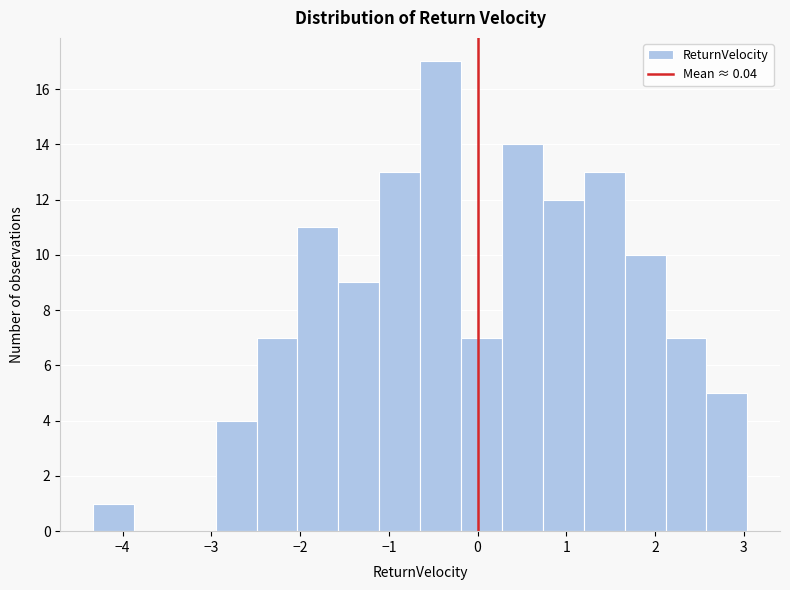

Reading left to right, list every bar in this chart as the range it spans on the x-axis followed by its height. Neither the bar edges nor the heights are printed on the chart, so give them approximately, as read against the axes.

-4.3 to -3.9: 1
-3.9 to -3.4: 0
-3.4 to -3.0: 0
-3.0 to -2.5: 4
-2.5 to -2.0: 7
-2.0 to -1.6: 11
-1.6 to -1.1: 9
-1.1 to -0.6: 13
-0.6 to -0.2: 17
-0.2 to 0.3: 7
0.3 to 0.7: 14
0.7 to 1.2: 12
1.2 to 1.7: 13
1.7 to 2.1: 10
2.1 to 2.6: 7
2.6 to 3.0: 5